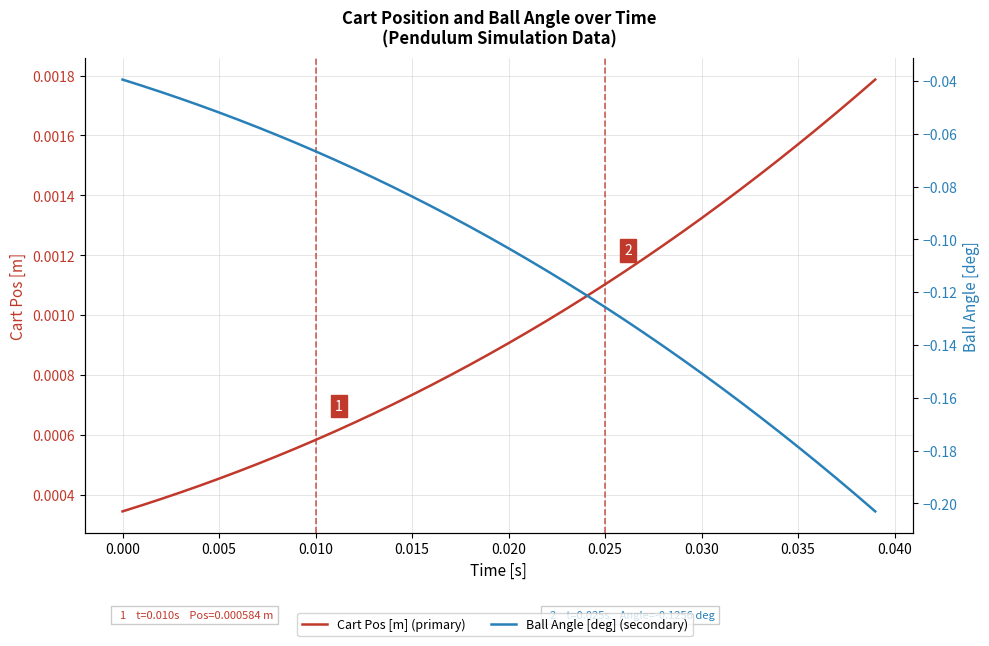

Reading left to right, what are all the values shown in this chart?

Cart Pos [m] (primary): 0.0	0.0	0.0	0.0	0.0	0.0	0.0	0.0	0.0	0.0	0.0	0.0	0.0	0.0	0.0	0.0	0.0	0.0	0.0	0.0	0.0	0.0	0.0	0.0	0.0	0.0	0.0	0.0	0.0	0.0	0.0	0.0	0.0	0.0	0.0	0.0	0.0	0.0	0.0	0.0
Ball Angle [deg] (secondary): -0.0	-0.0	-0.0	-0.0	-0.0	-0.1	-0.1	-0.1	-0.1	-0.1	-0.1	-0.1	-0.1	-0.1	-0.1	-0.1	-0.1	-0.1	-0.1	-0.1	-0.1	-0.1	-0.1	-0.1	-0.1	-0.1	-0.1	-0.1	-0.1	-0.1	-0.2	-0.2	-0.2	-0.2	-0.2	-0.2	-0.2	-0.2	-0.2	-0.2